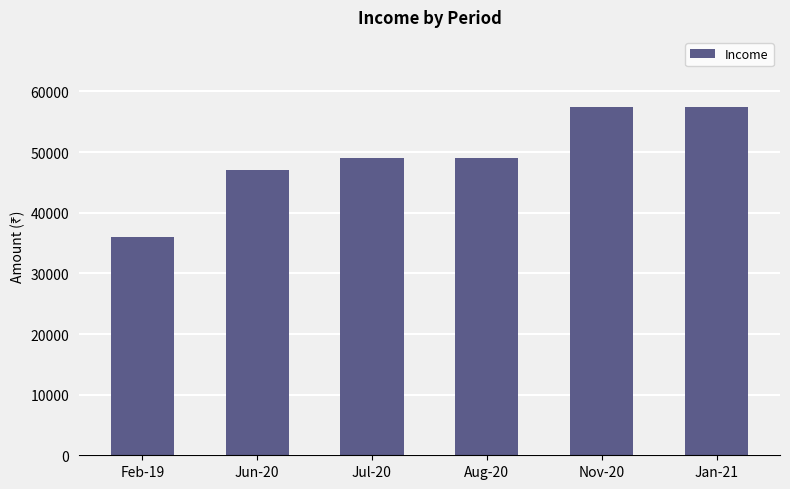

What is the maximum value shown in the chart?

57500